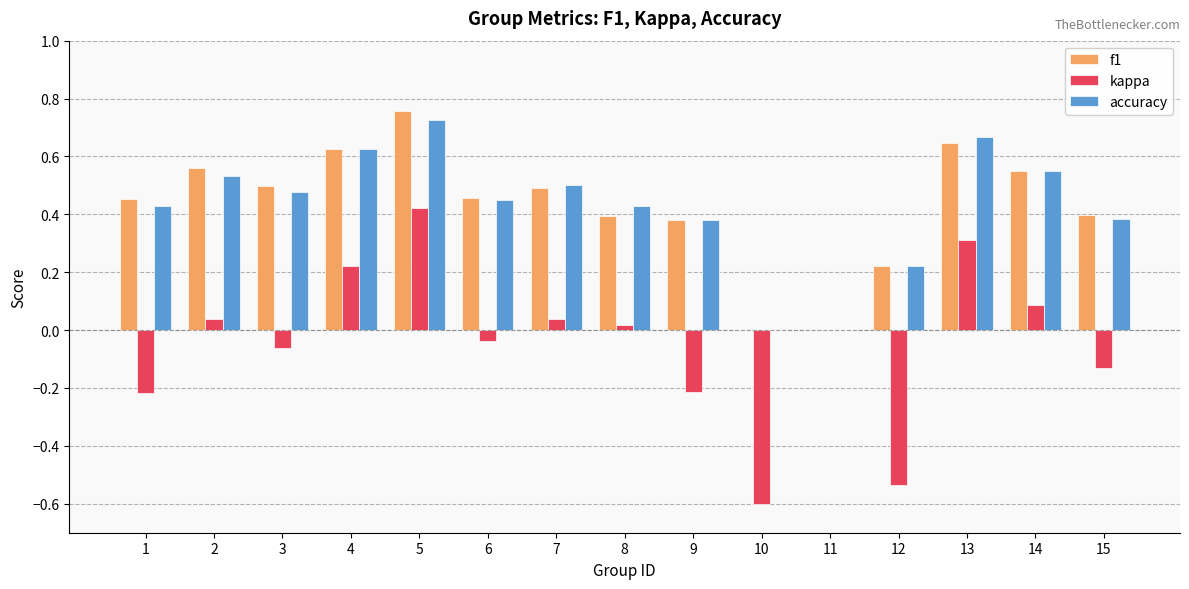

Which series has the widest spread of values?

kappa